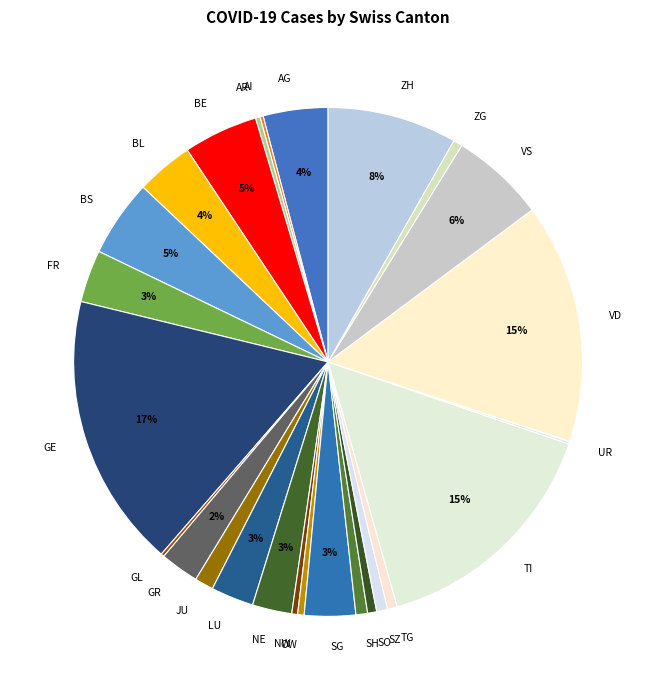

What is the largest slice in the pie chart?

GE